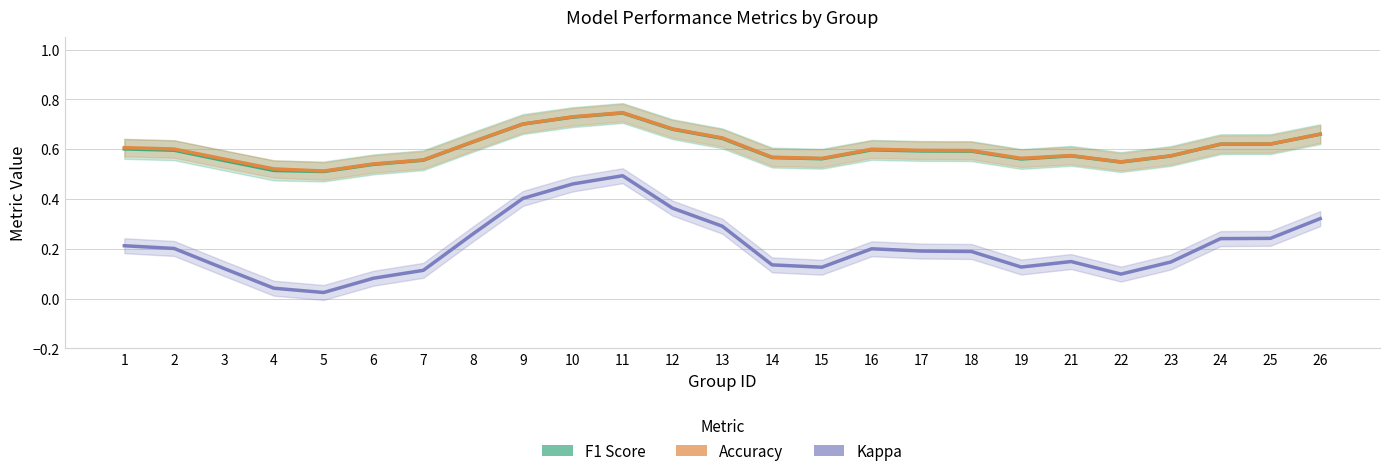

What is the greatest value displayed?

0.7